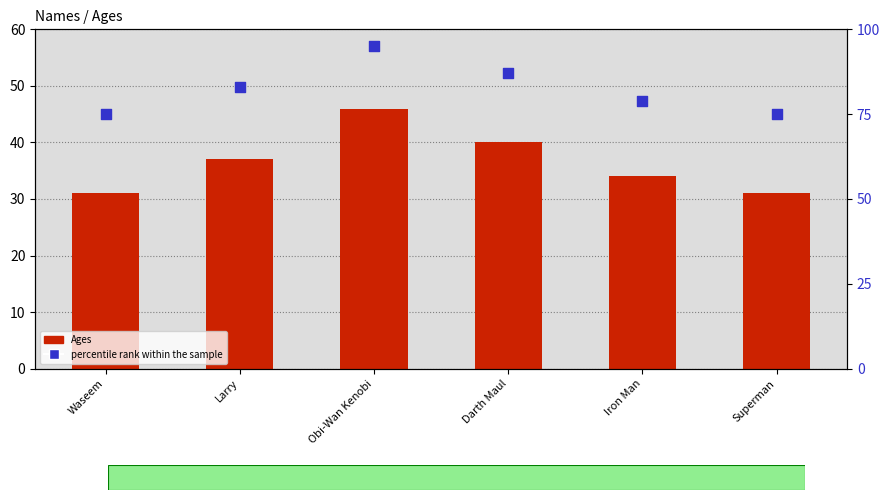

Which series contains the highest Y value?

percentile rank within the sample